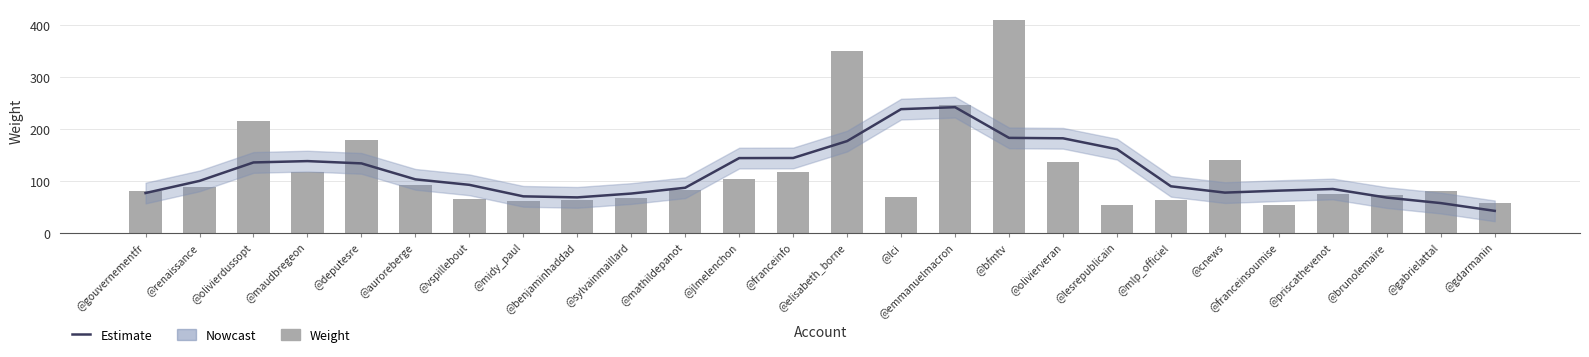

Which series changed the most between @franceinfo and @olivierveran?

Estimate